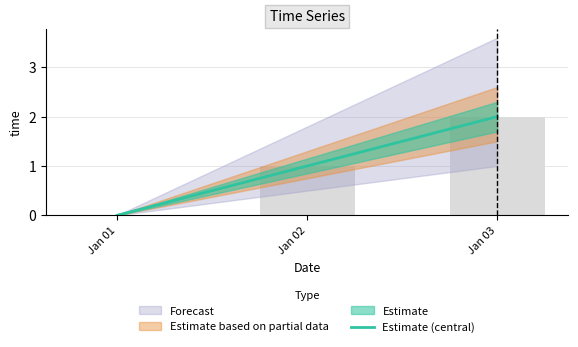

Which has a higher value, Jan 03 or Jan 01?

Jan 03